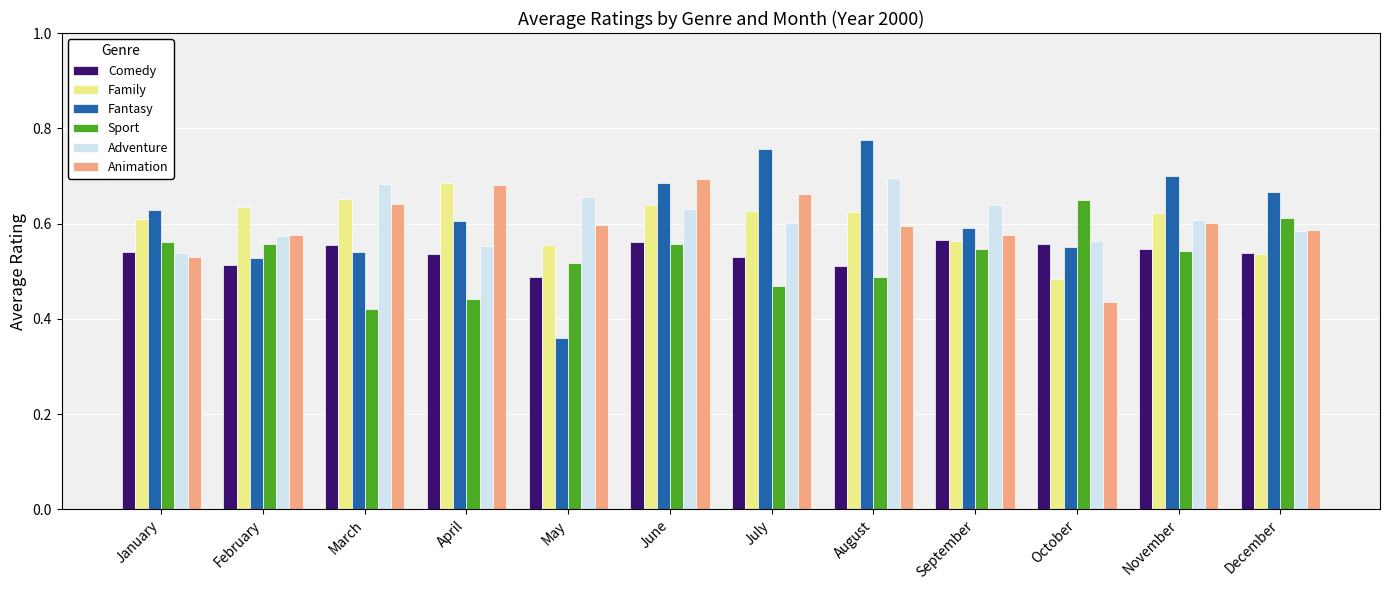

What is the sum of the Animation values at October and May?

1.0